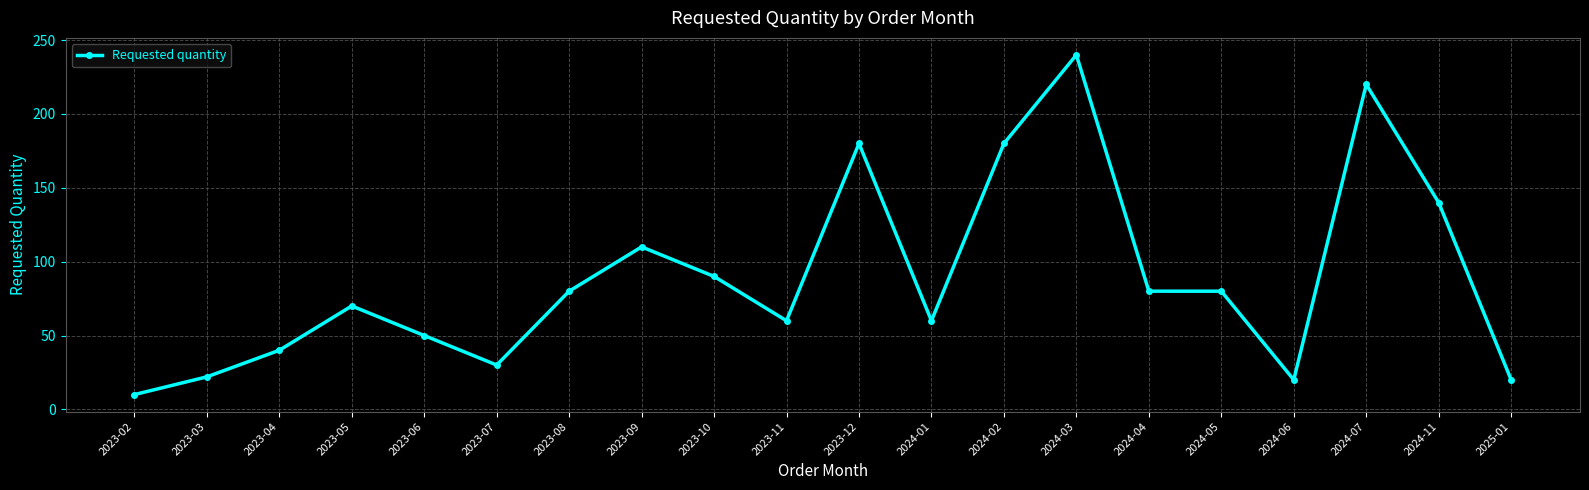

What is the average value?

89